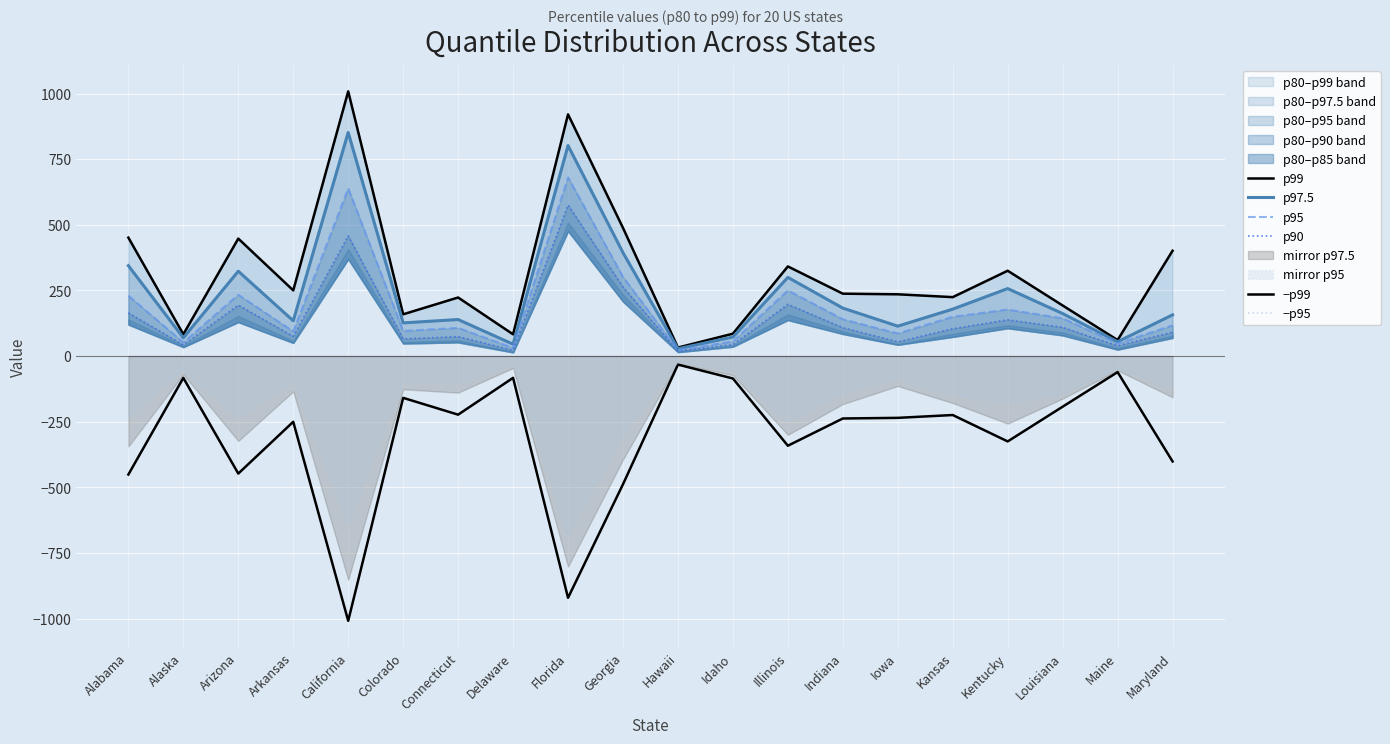

True or false: p97.5 has a value of 134.5 at Arkansas.

True